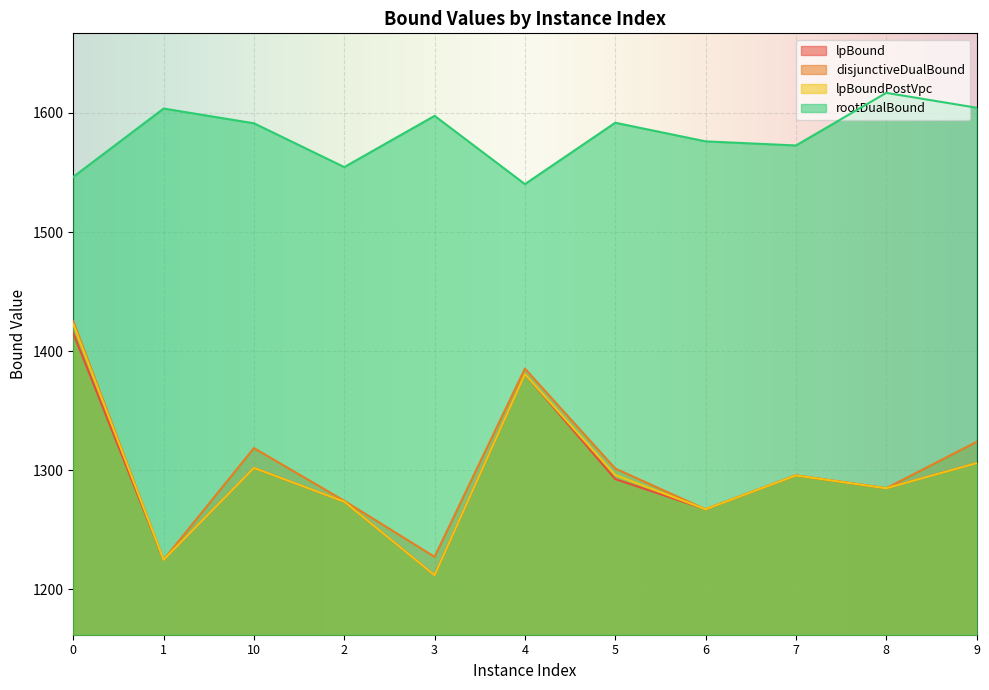

Where is the first local minimum for disjunctiveDualBound?

1